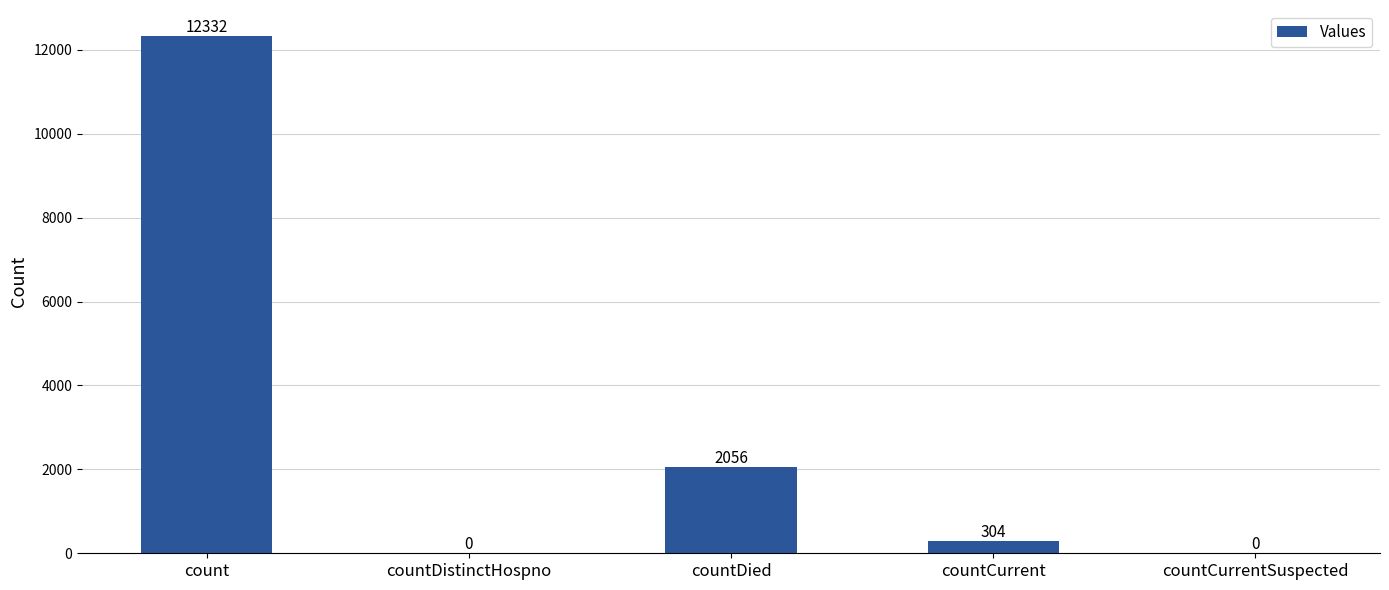

Is it true that the value at count is 12332?

True